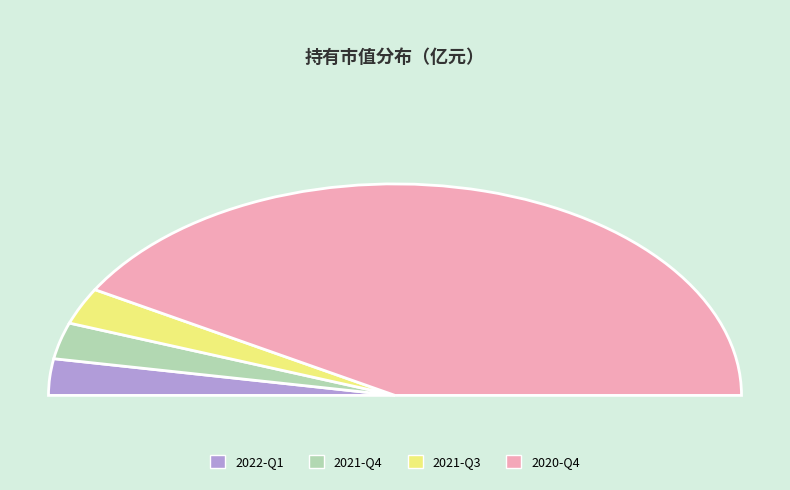

Which category accounts for the majority?

2020-Q4